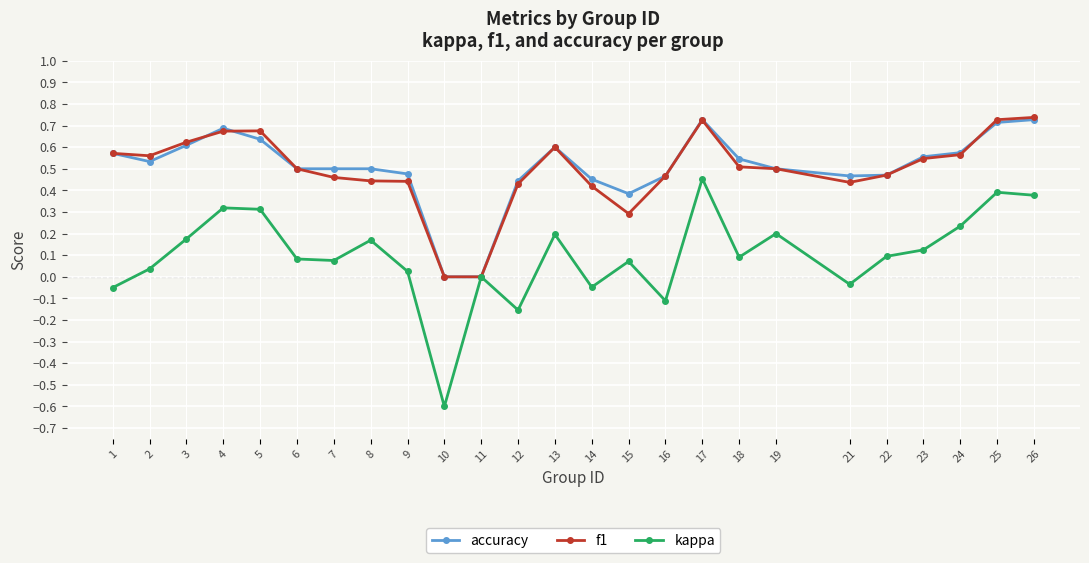

Count the number of categories in the chart.

25